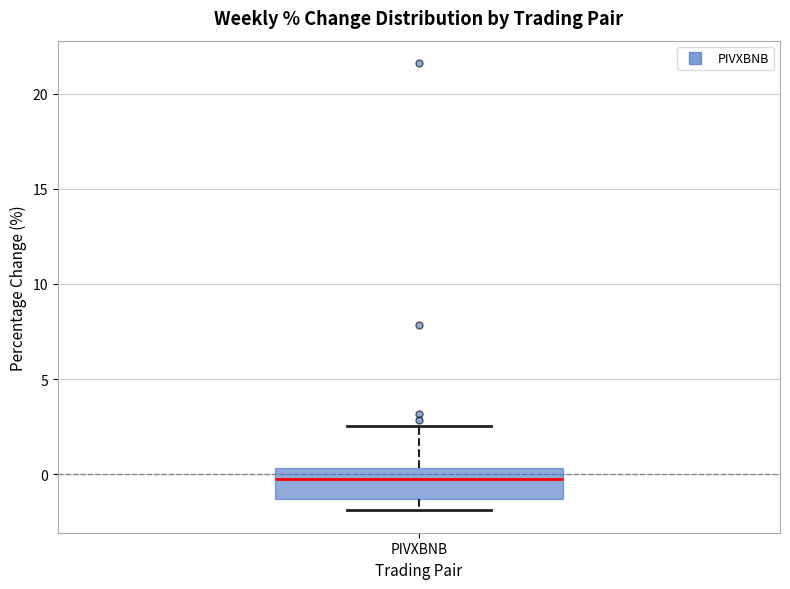

Where is the lower edge of the box for PIVXBNB on the y-axis? The values are not printed on the chart, so give them approximately, as read against the axis.

-1.5